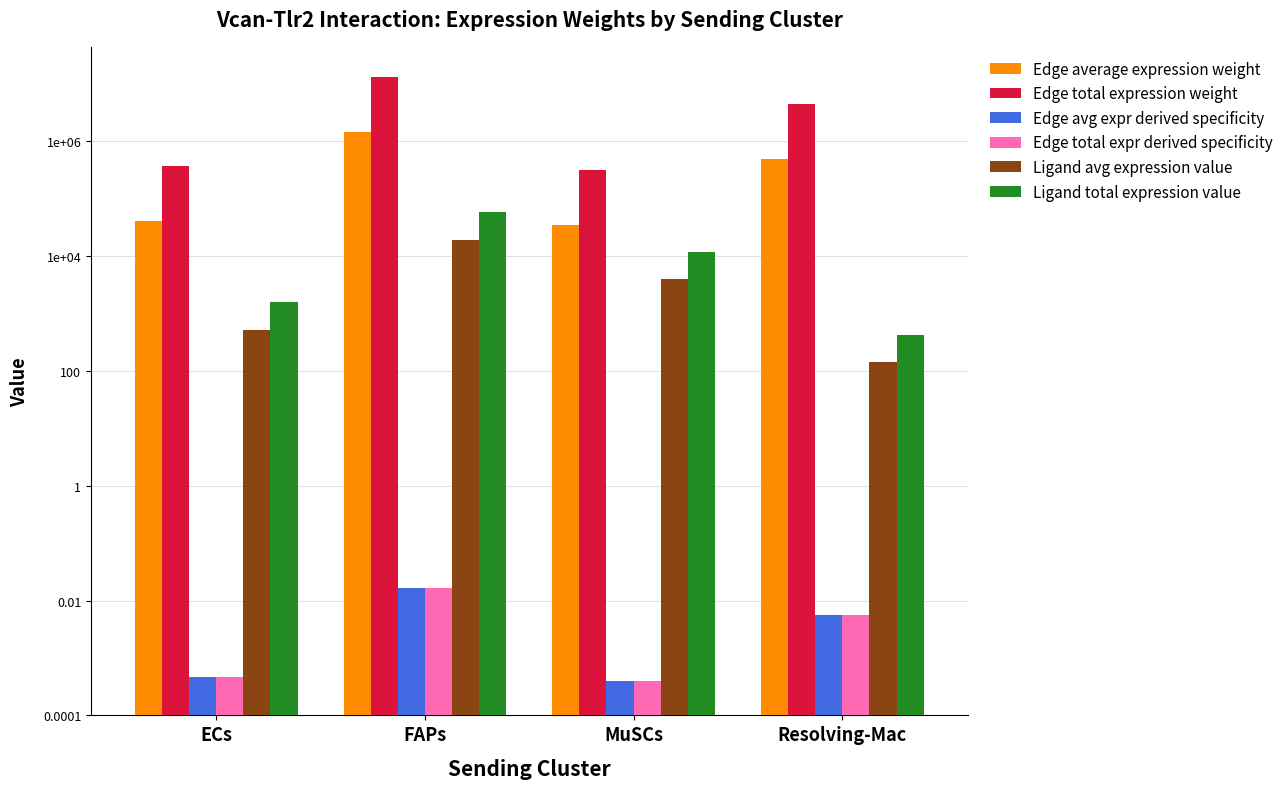

What is the value of the Ligand total expression value bar at the 1st from the left?

1580.4